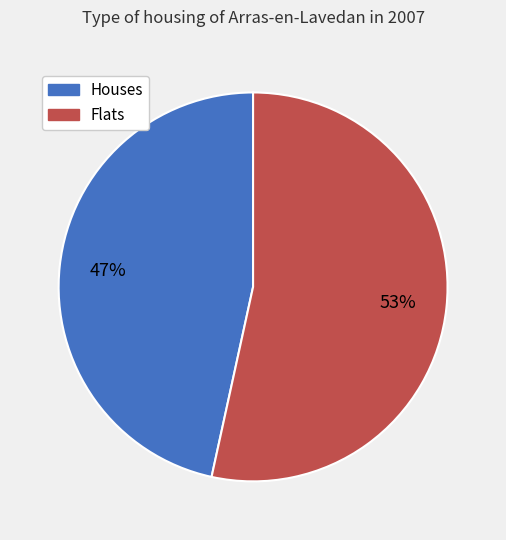

To the nearest percent, what is the combined percentage of Flats and Houses?

100%